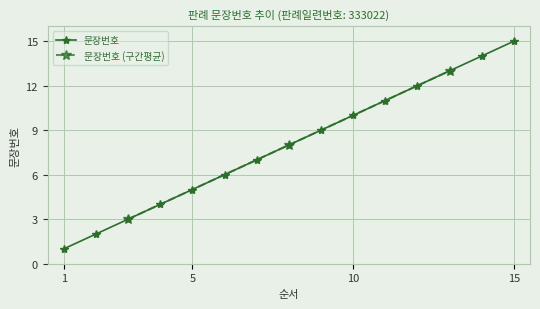

List the labels in order of value, largest first.

15, 14, 13, 12, 11, 10, 9, 8, 7, 6, 5, 4, 3, 2, 1